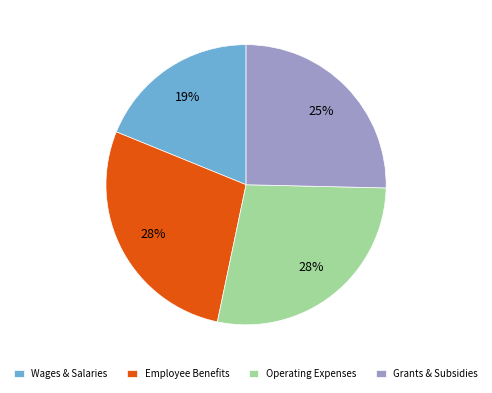

True or false: Operating Expenses accounts for 17% of the total.

False